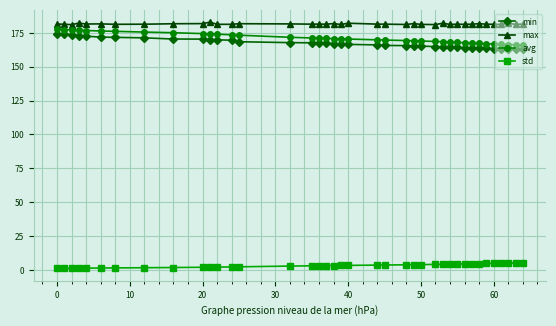

At how many categories does at least one series exceed 153?

39